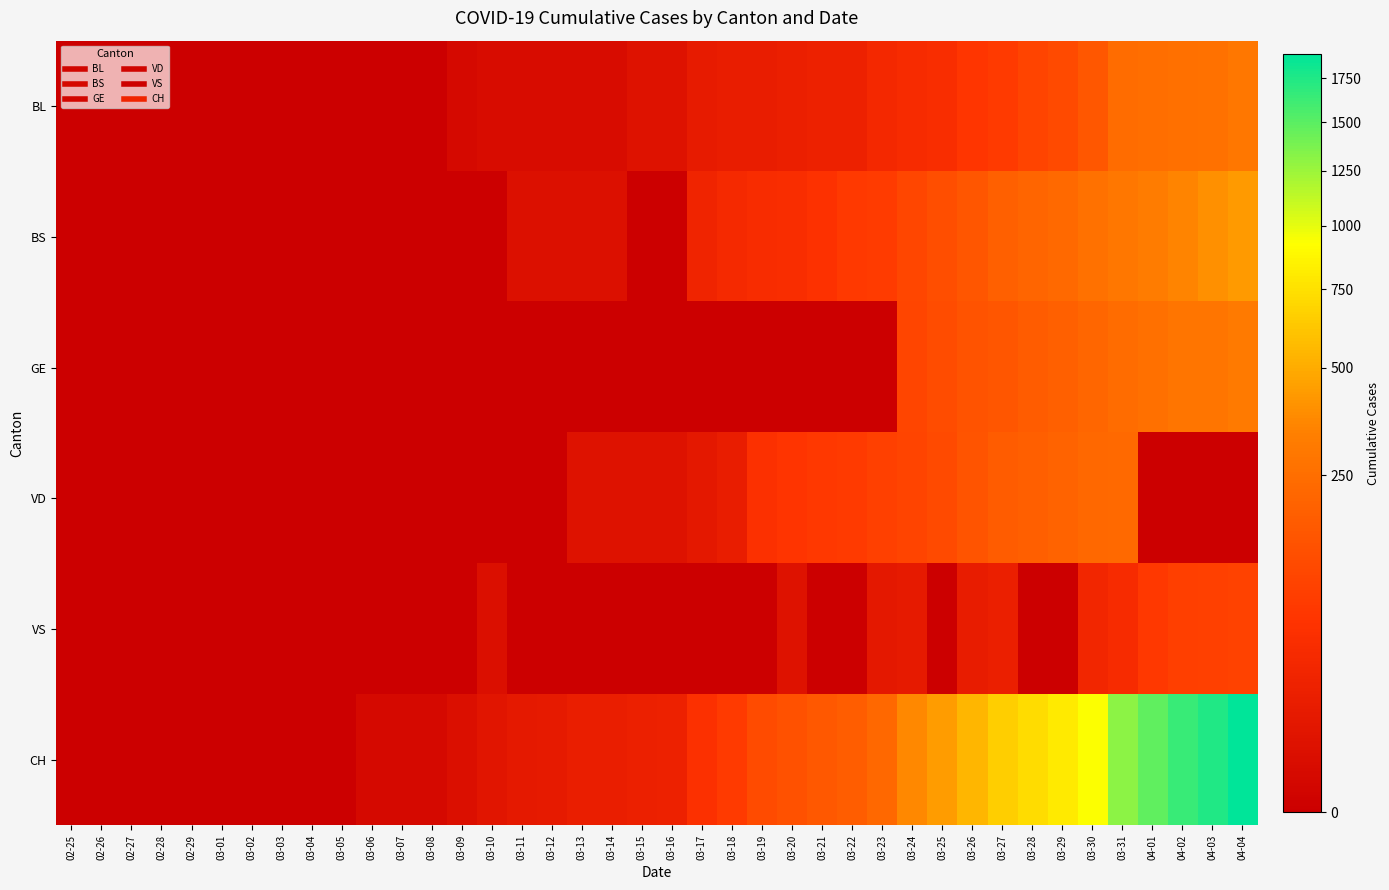

Rank the series at 04-01 from lowest to highest value.

VD, VS, BL, GE, BS, CH